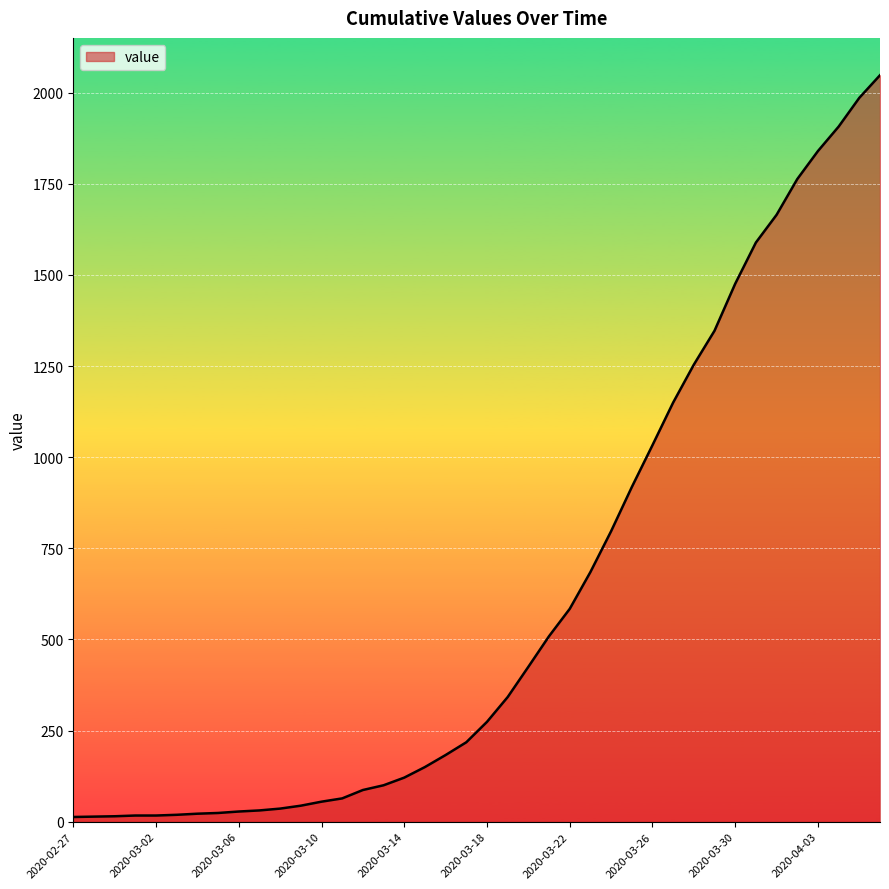

What is the difference between the maximum and minimum values?

2035